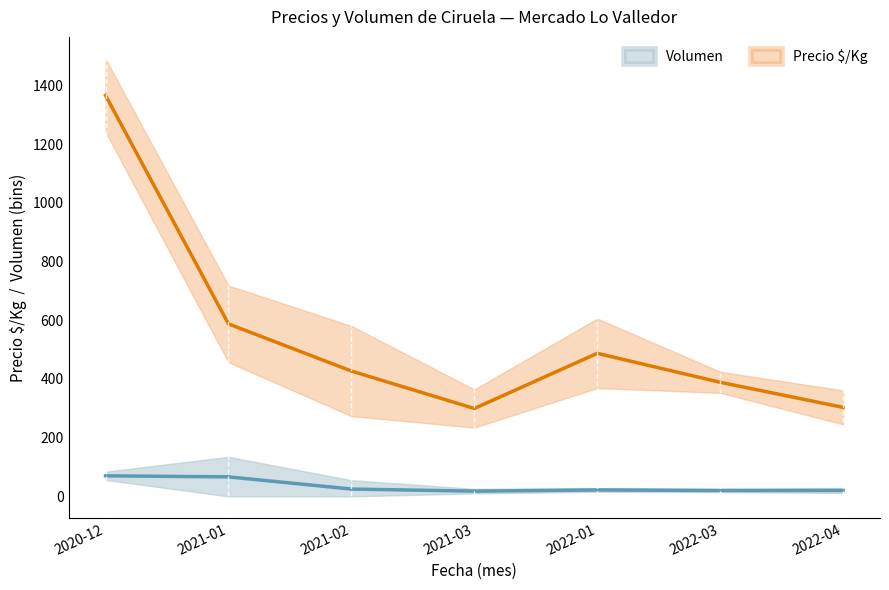

Is it true that Precio minimo equals 300 at 2022-04-25?

True